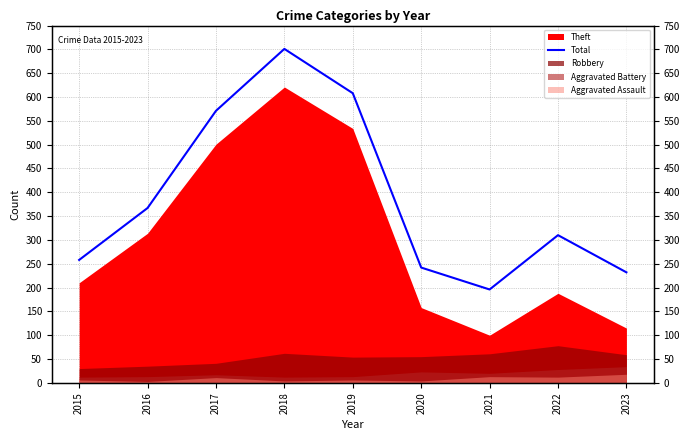

Rank the categories by value from lowest to highest.

2021, 2023, 2020, 2015, 2022, 2016, 2017, 2019, 2018